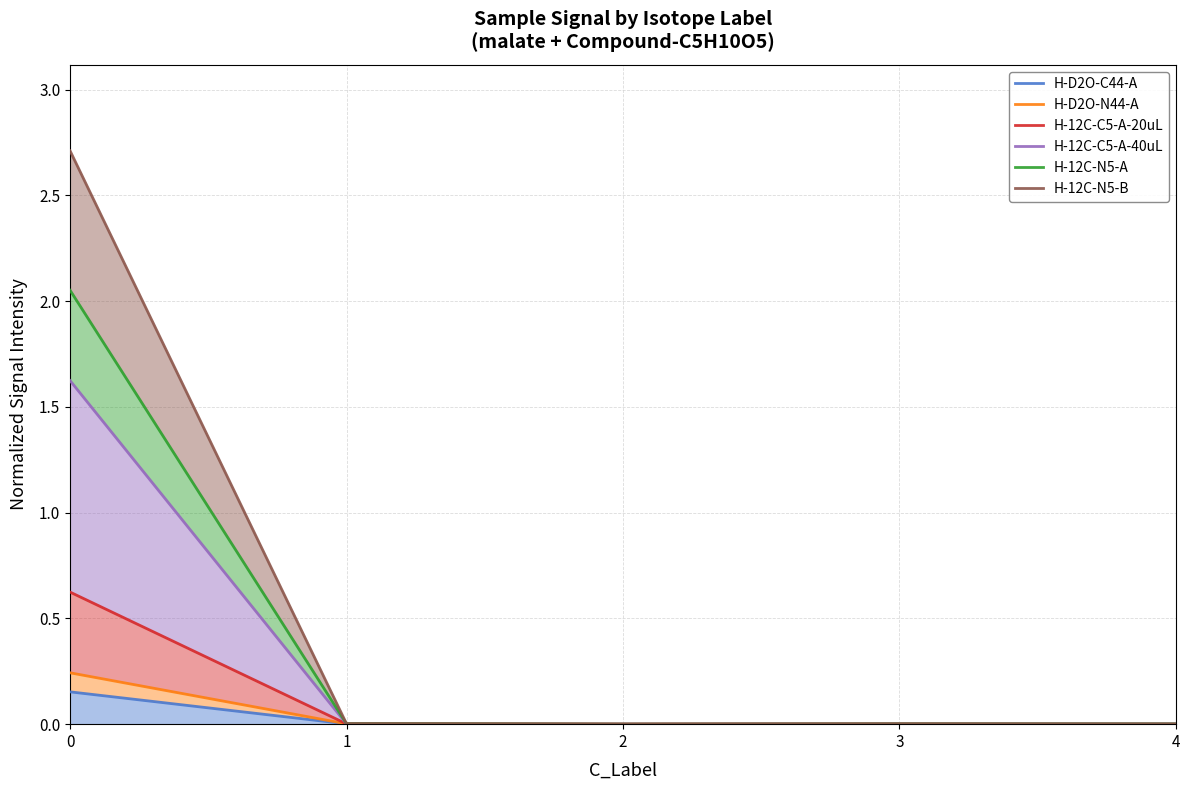

Reading right to left, transcribe all the data shown in this chart.

H-D2O-C44-A: 0.0	0.0	0.0	0.0	0.2
H-D2O-N44-A: 0.0	0.0	0.0	0.0	0.2
H-12C-C5-A-20uL: 0.0	0.0	0.0	0.0	0.6
H-12C-C5-A-40uL: 0.0	0.0	0.0	0.0	1.6
H-12C-N5-A: 0.0	0.0	0.0	0.0	2.1
H-12C-N5-B: 0.0	0.0	0.0	0.0	2.7